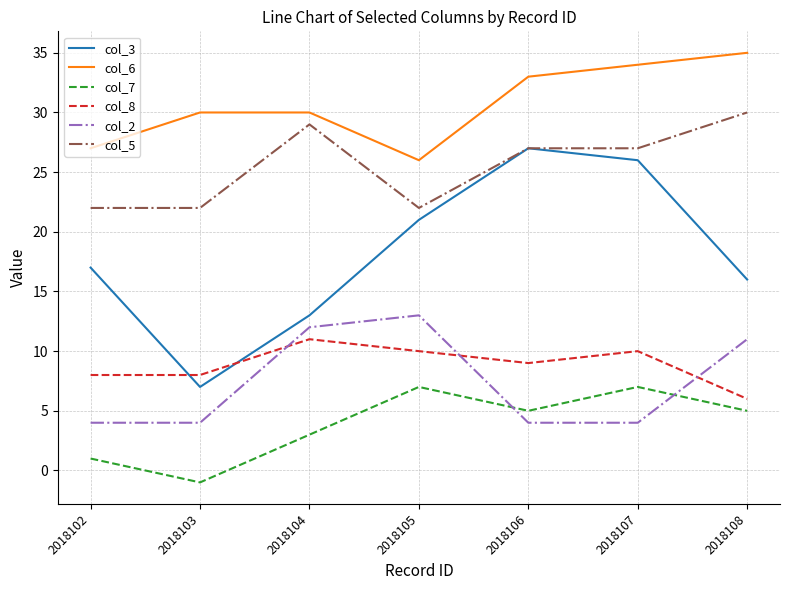

Where does the col_8 series first go above 9?

2018104